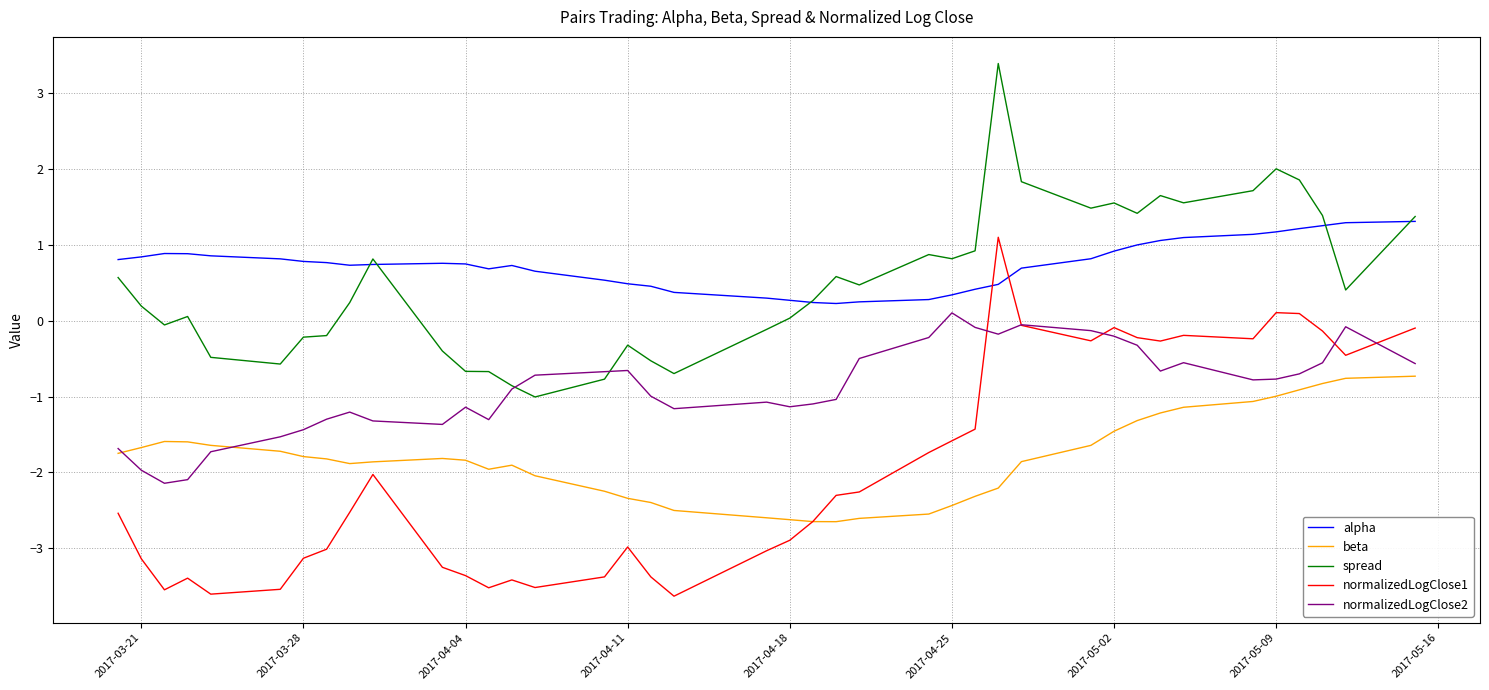

How many times do normalizedLogClose1 and alpha cross each other?

2